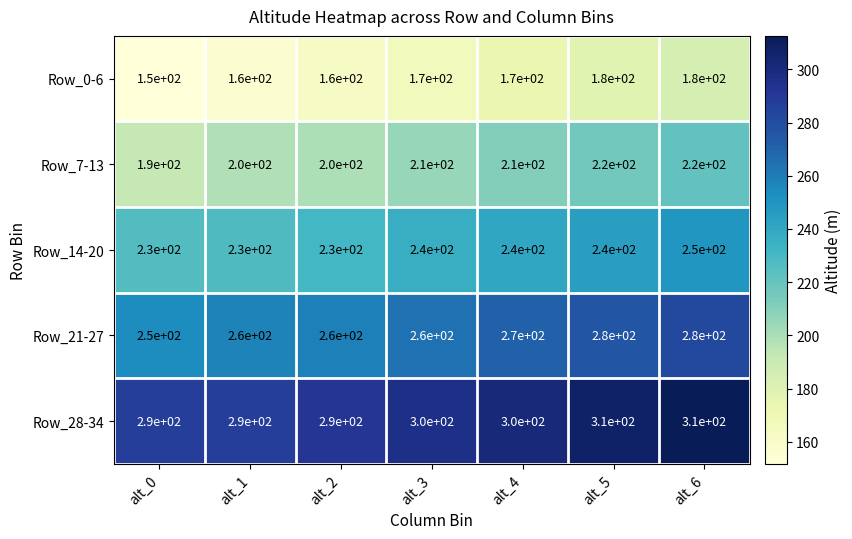

The value of Row_0-6 at alt_1 is 160. True or false?

True